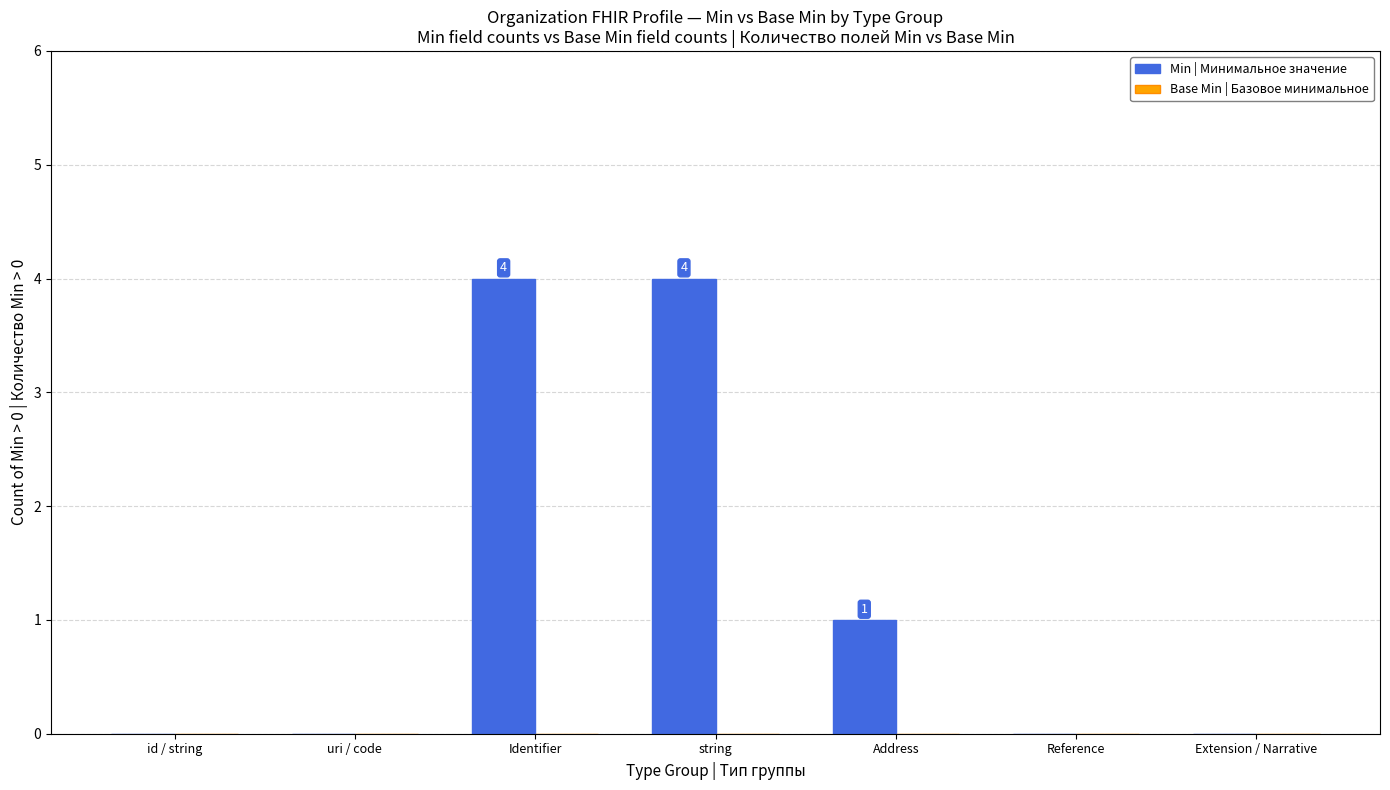

The value at Identifier is 4. True or false?

True